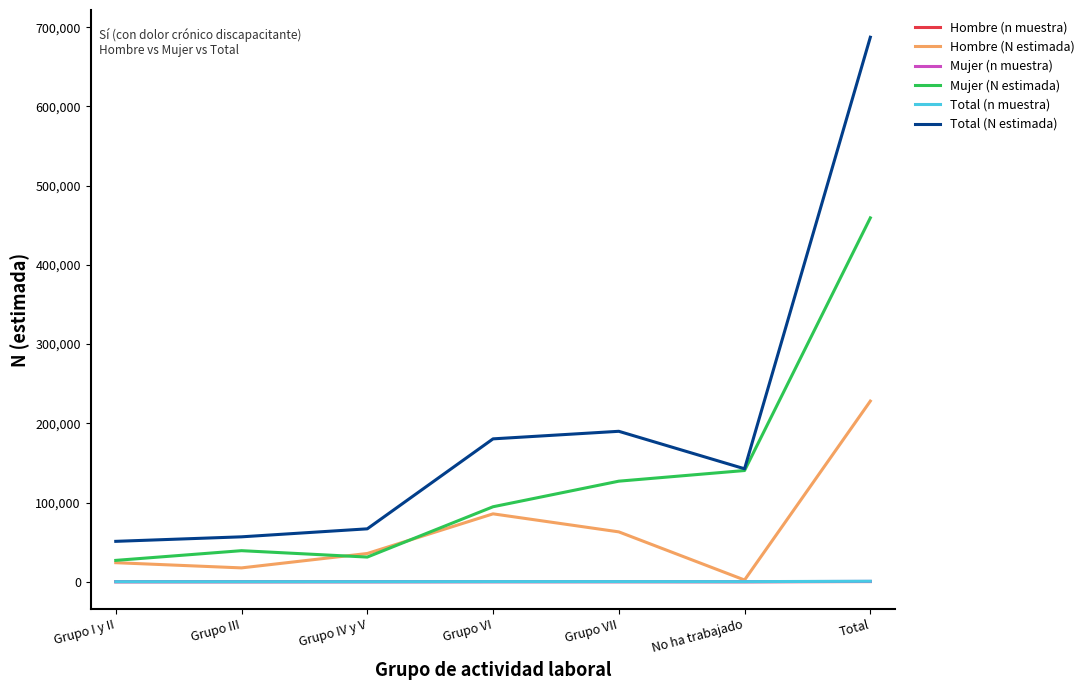

True or false: Mujer (N estimada) and Mujer (n muestra) cross at least once.

False